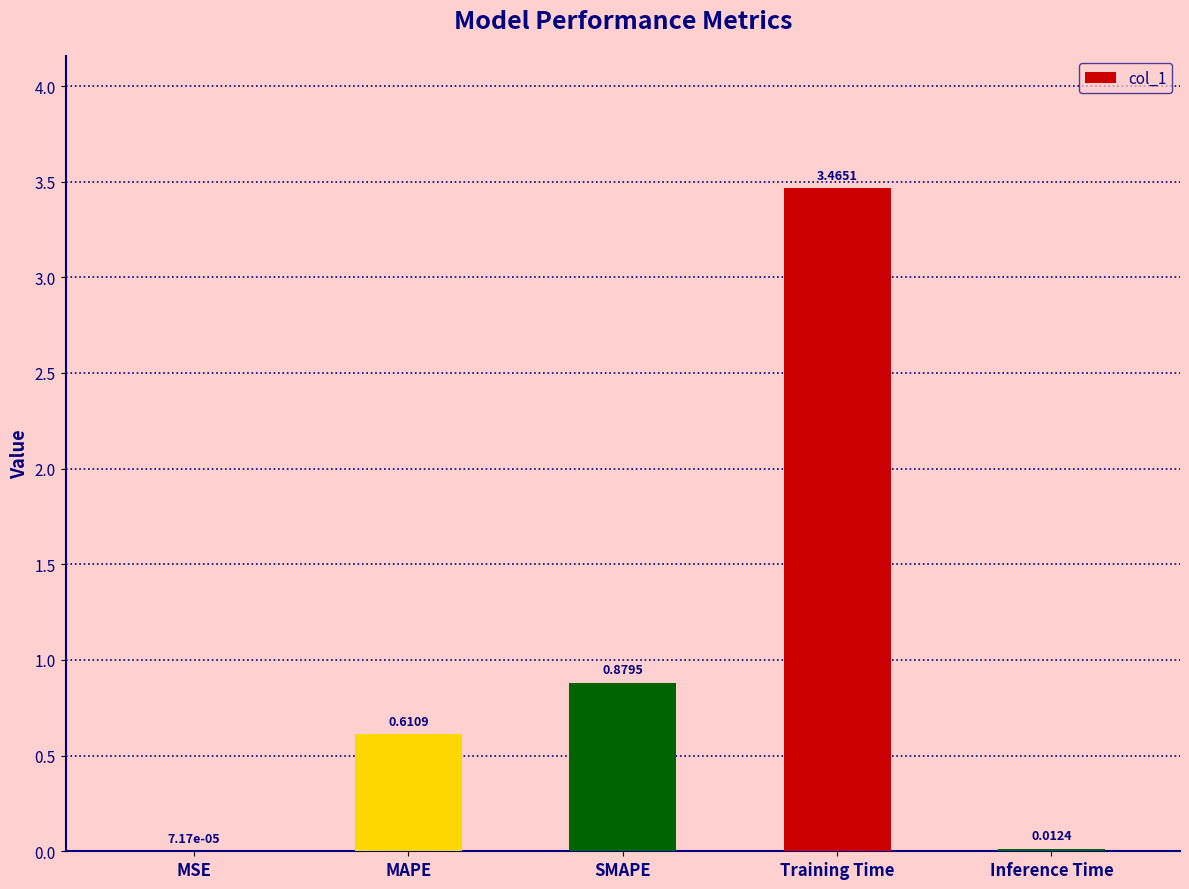

Where is the data nearest to the value 1?

SMAPE